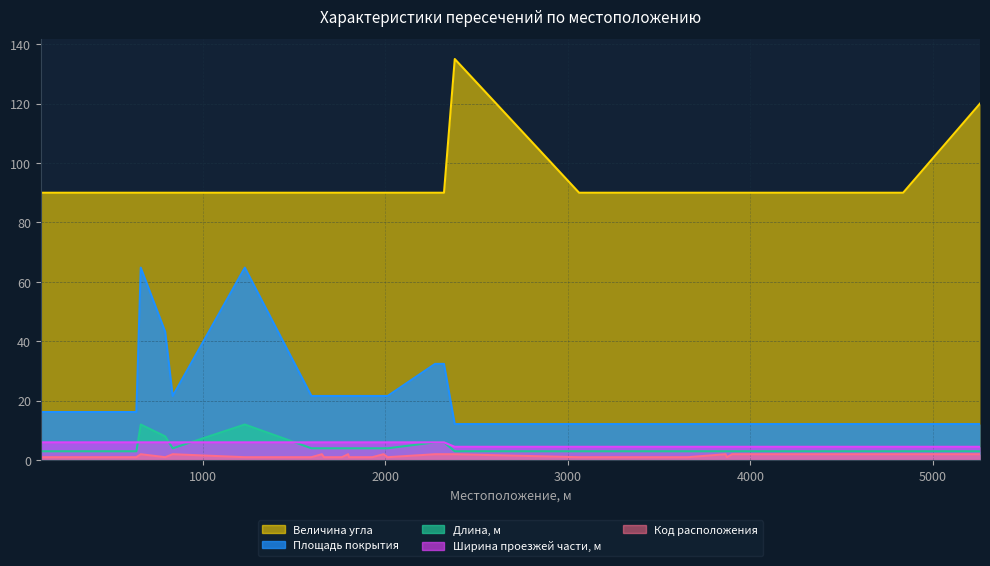

True or false: Код расположения and Величина угла intersect in this chart.

False